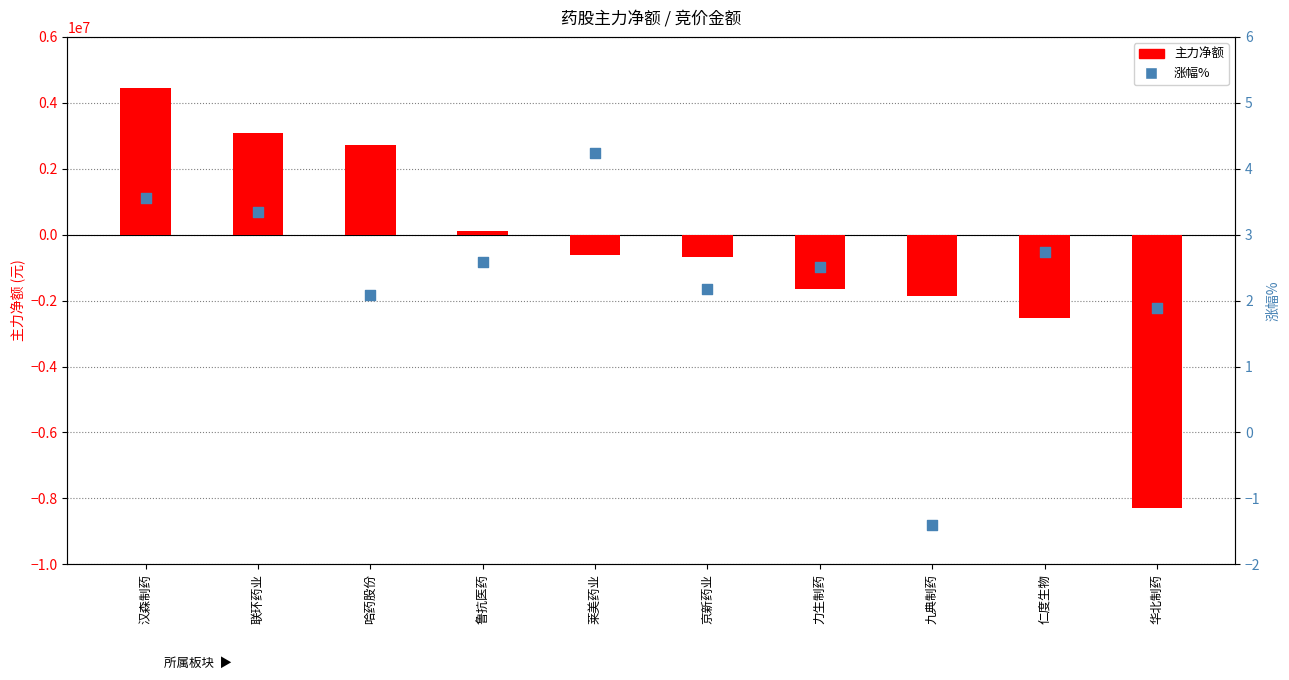

What are all the series names shown in the legend?

主力净额, 涨幅%